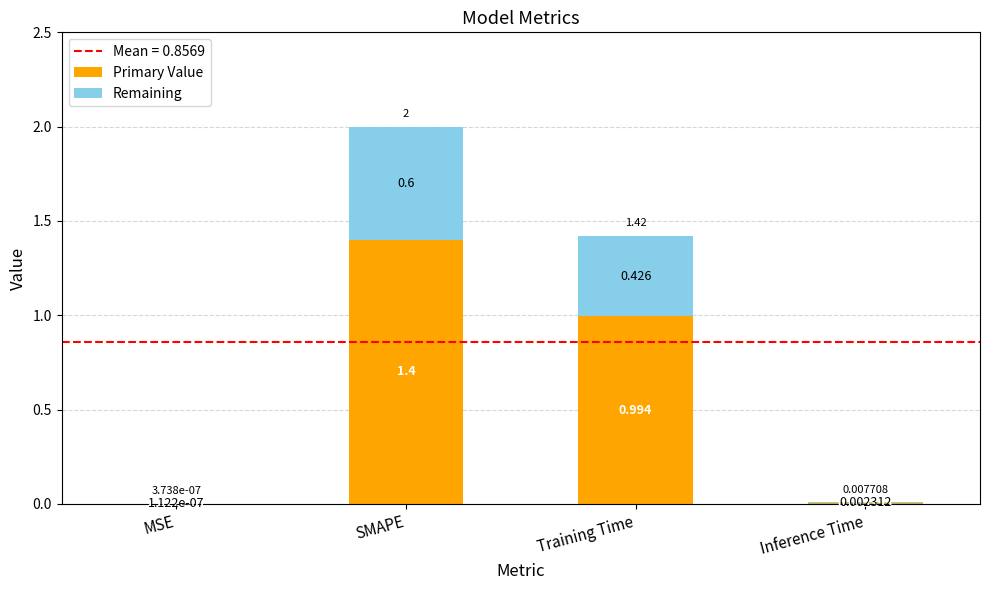

At which category is the sum across all series the highest?

SMAPE